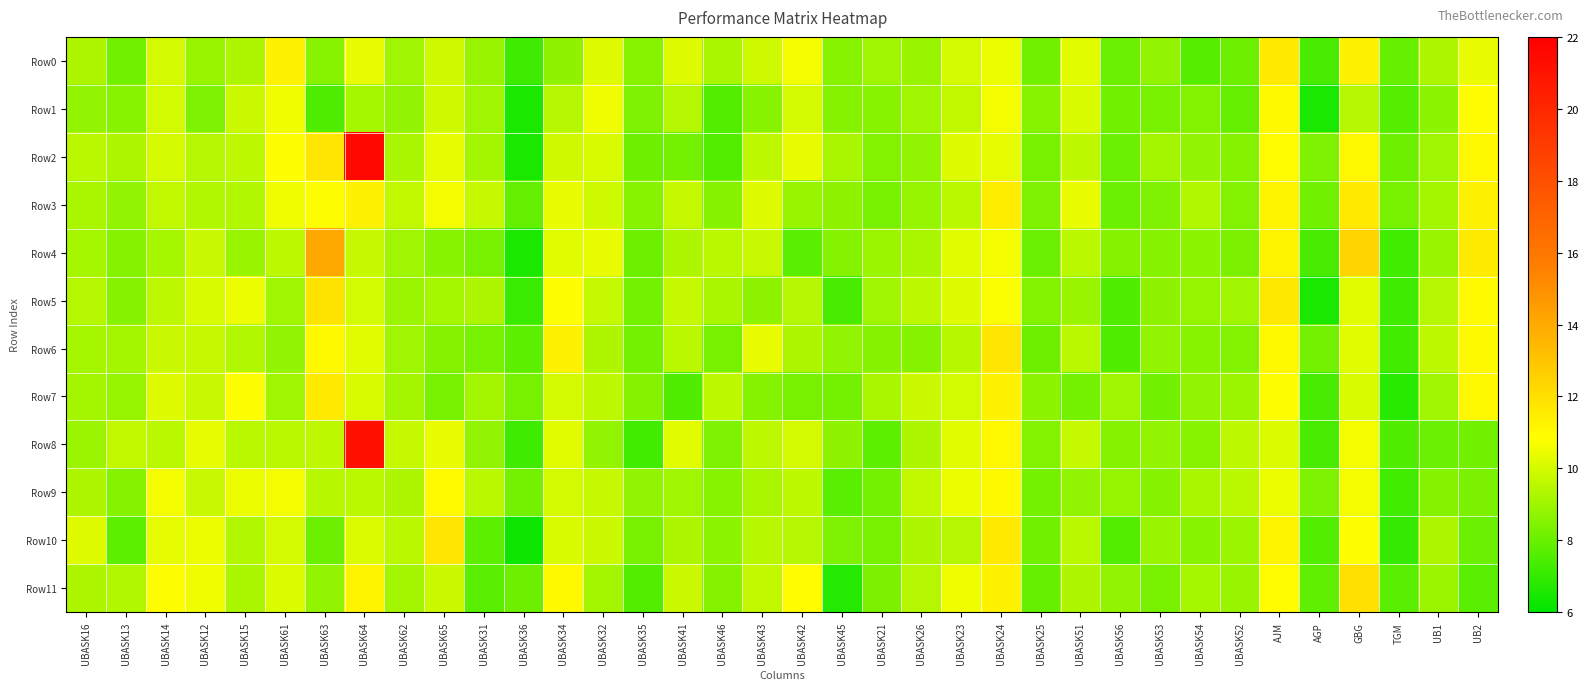

Which has a higher value, UBASK53 or GBG?

GBG